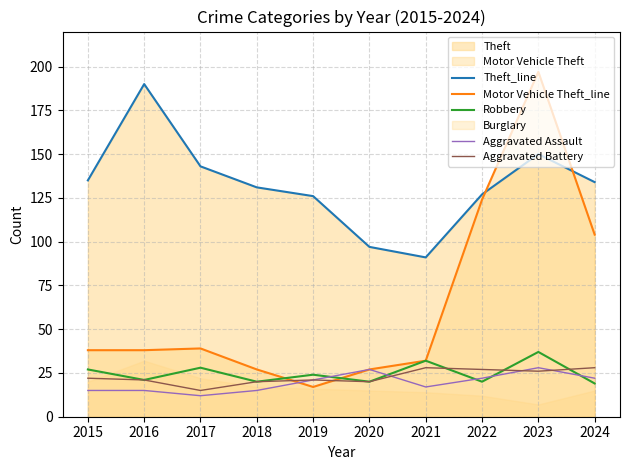

Reading left to right, what are all the values shown in this chart?

Theft_line: 135	190	143	131	126	97	91	127	150	134
Motor Vehicle Theft_line: 38	38	39	27	17	27	32	124	197	104
Robbery: 27	21	28	20	24	20	32	20	37	19
Aggravated Assault: 15	15	12	15	21	27	17	22	28	22
Aggravated Battery: 22	21	15	20	21	20	28	27	26	28